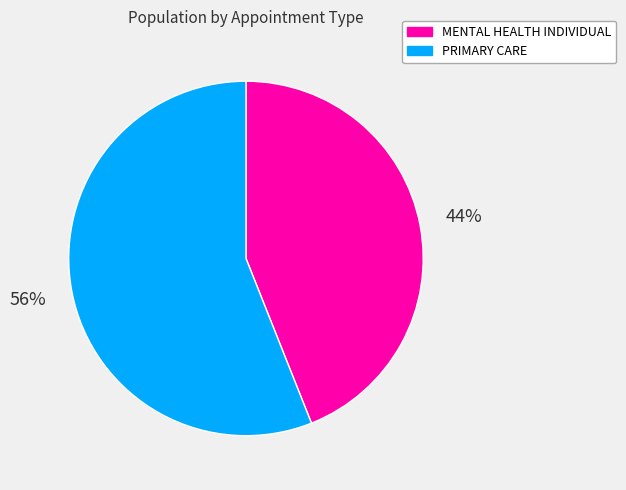

Between MENTAL HEALTH INDIVIDUAL and PRIMARY CARE, which is larger?

PRIMARY CARE